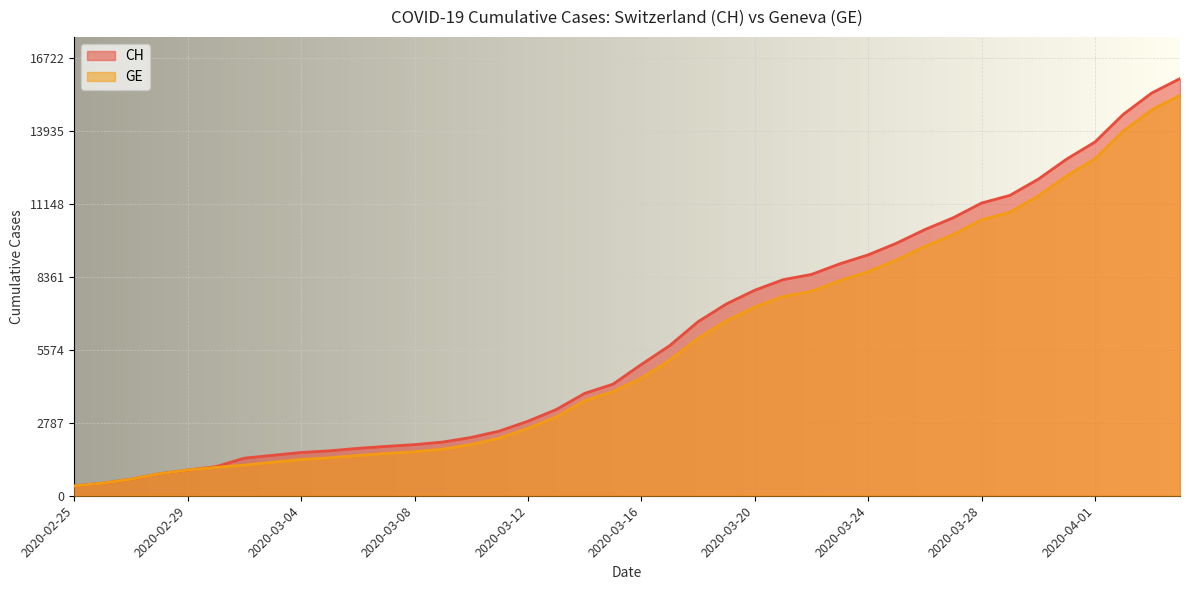

What is the sum of all GE values?

225656